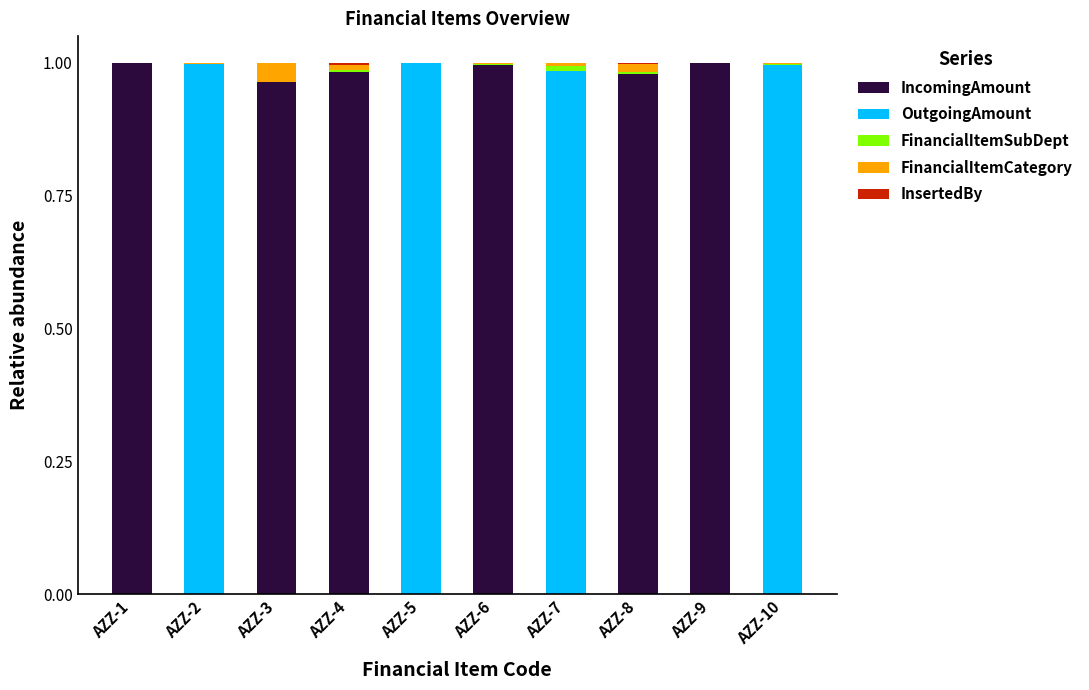

The IncomingAmount series shows 1.6 at AZZ-6. True or false?

False